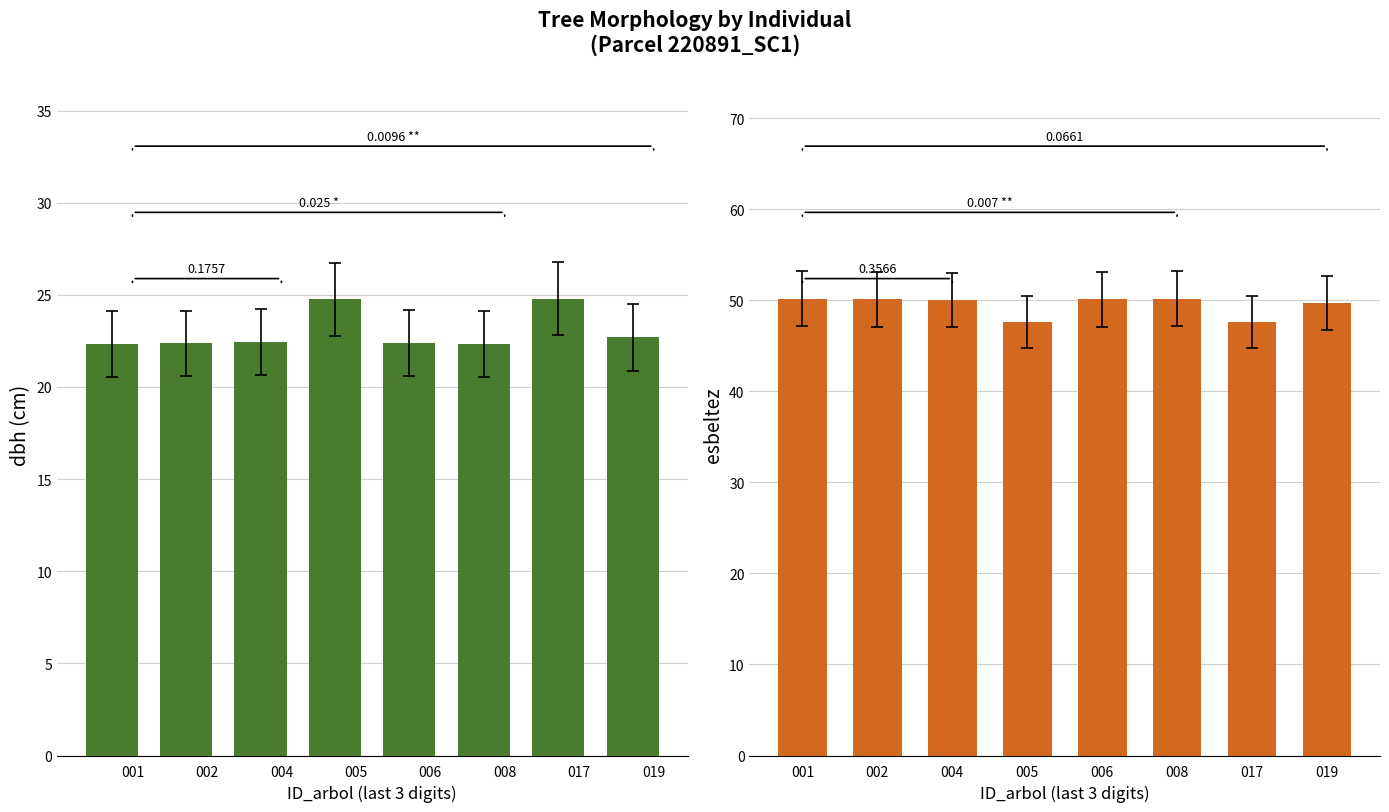

What is the difference between the highest and lowest values at 005?

22.8